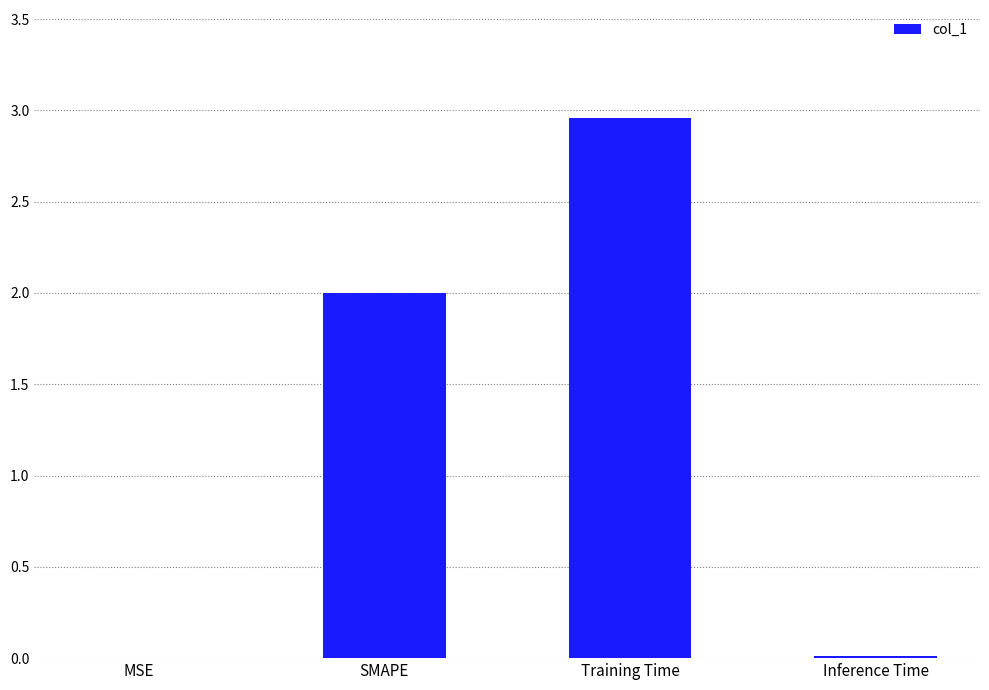

What is the change in value from MSE to SMAPE?

+2.0